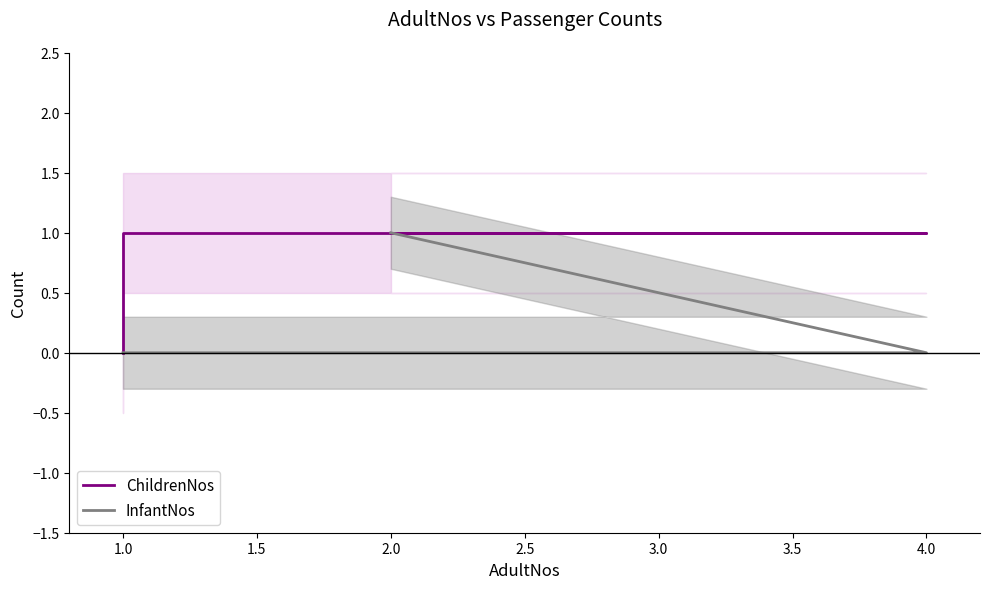

How many values in the InfantNos series exceed 0?

1